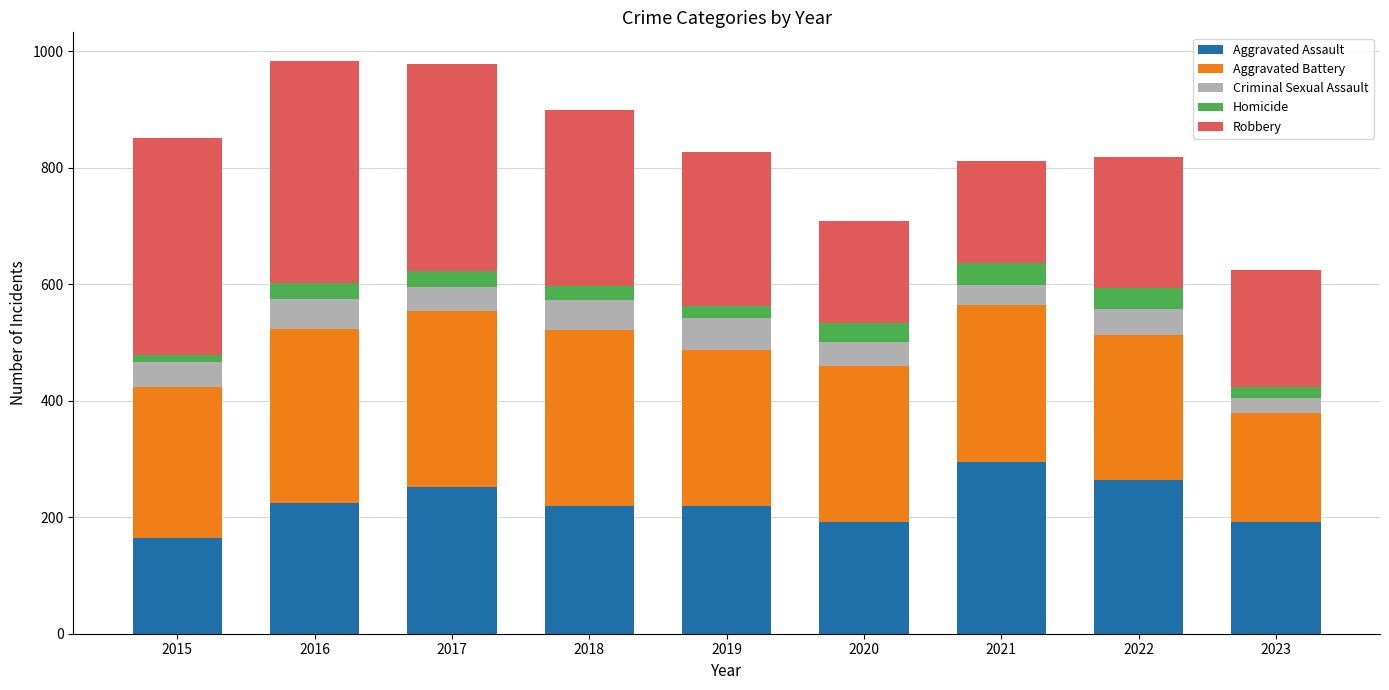

Are the bars grouped side by side (vs. stacked)?

No